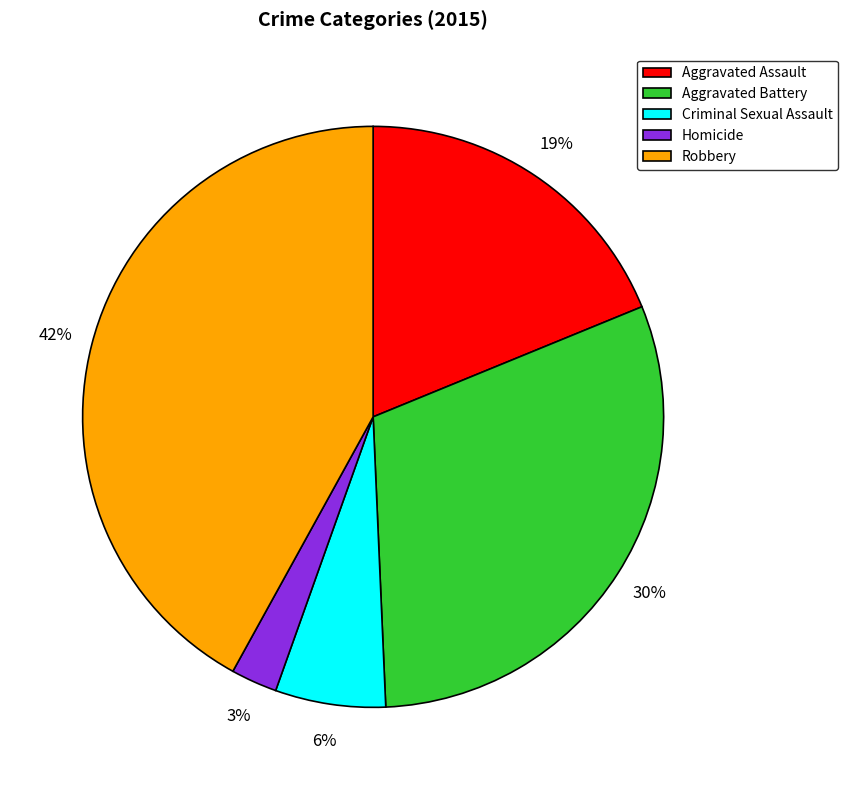

To the nearest percent, what is the average slice percentage?

20%